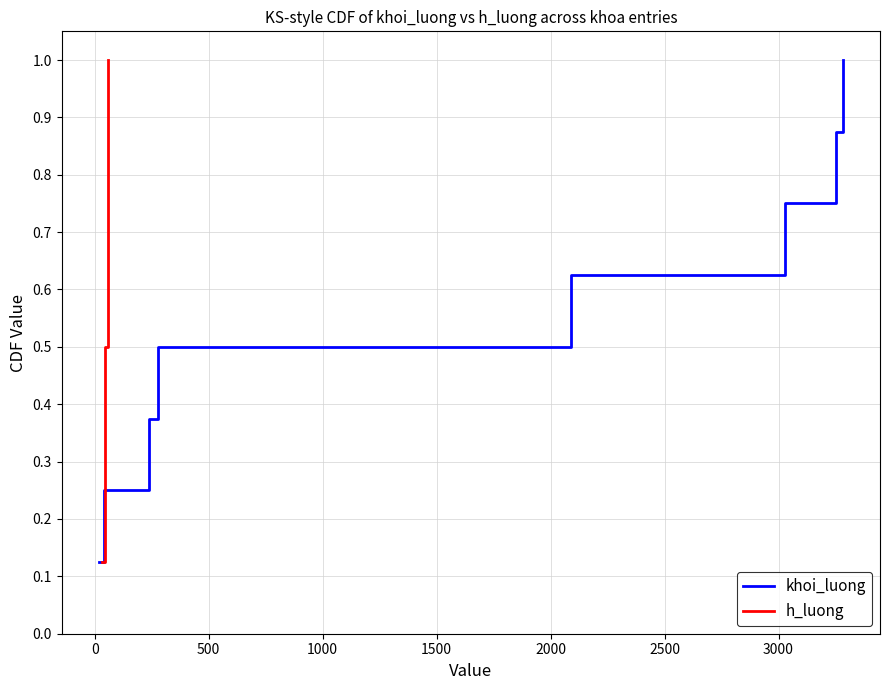

What is the total value across all series at 2000?

1.5